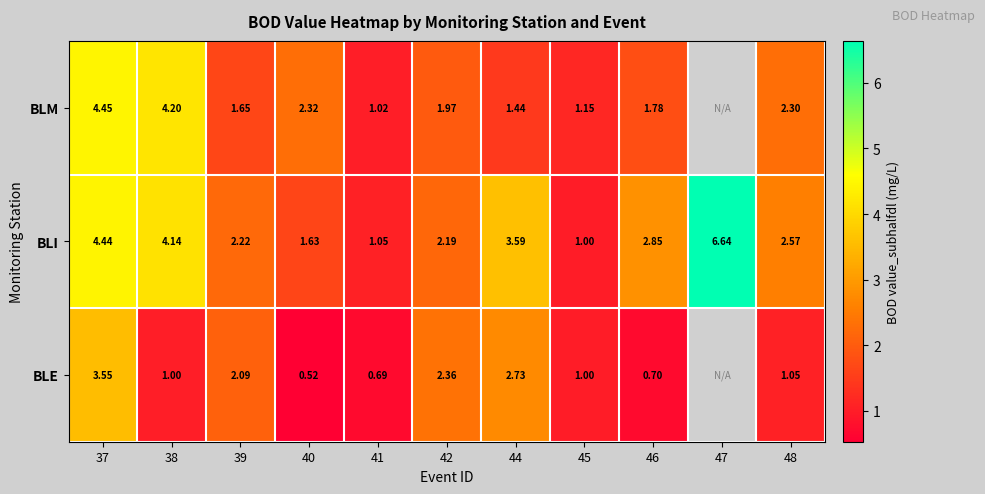

At 39, list the series in order from largest to smallest.

BLI, BLE, BLM